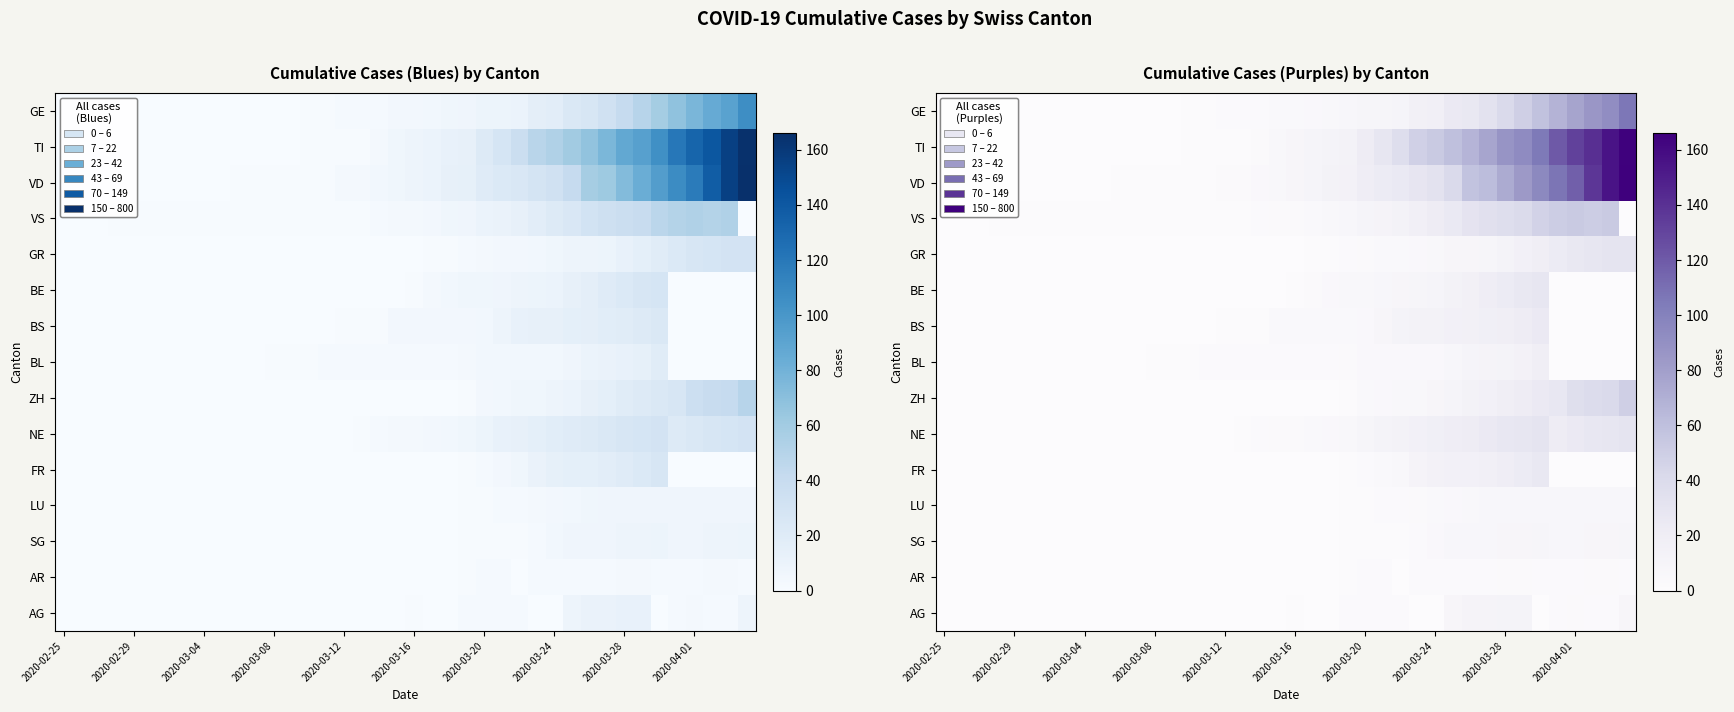

How many distinct data groups are displayed?

15